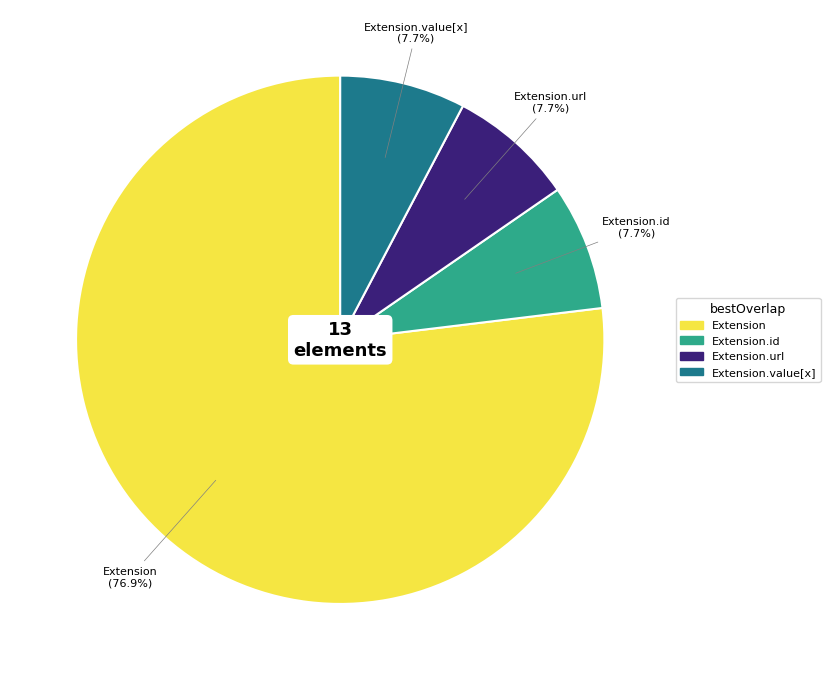

Does any single category account for the majority?

Yes